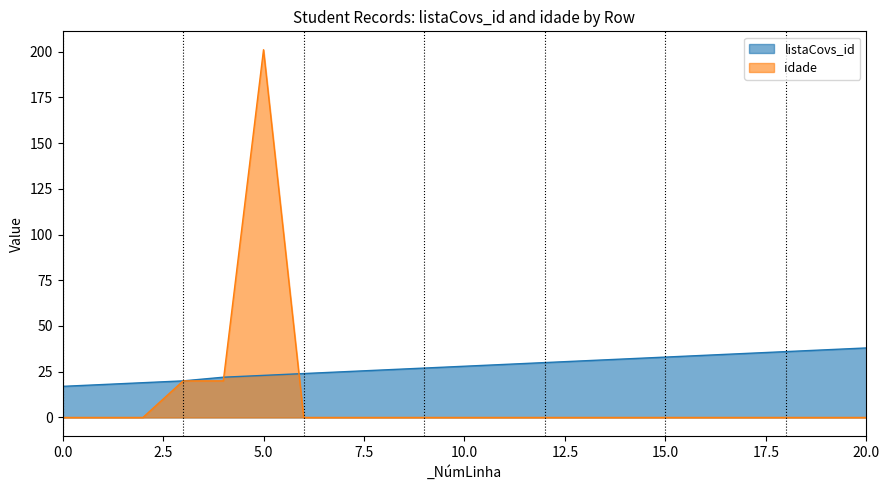

True or false: idade and listaCovs_id cross at least once.

True